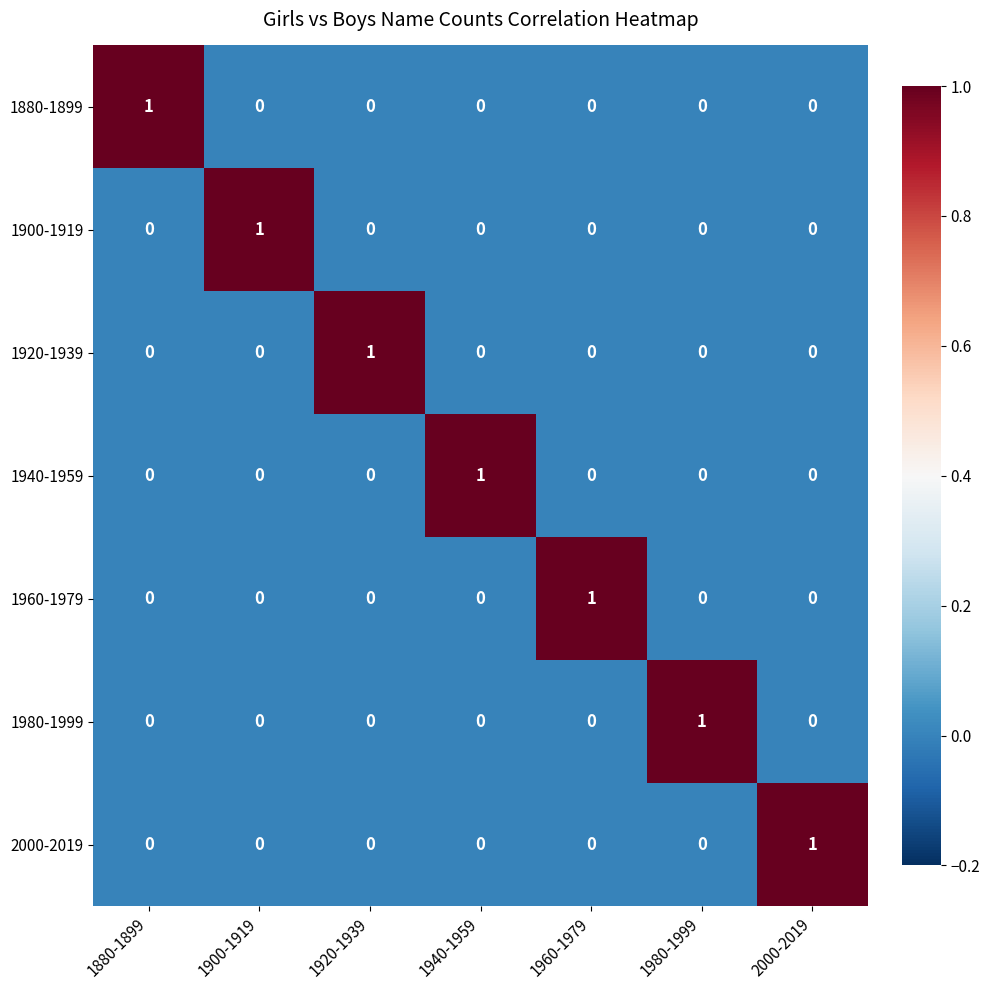

At how many categories does at least one series exceed 0?

7